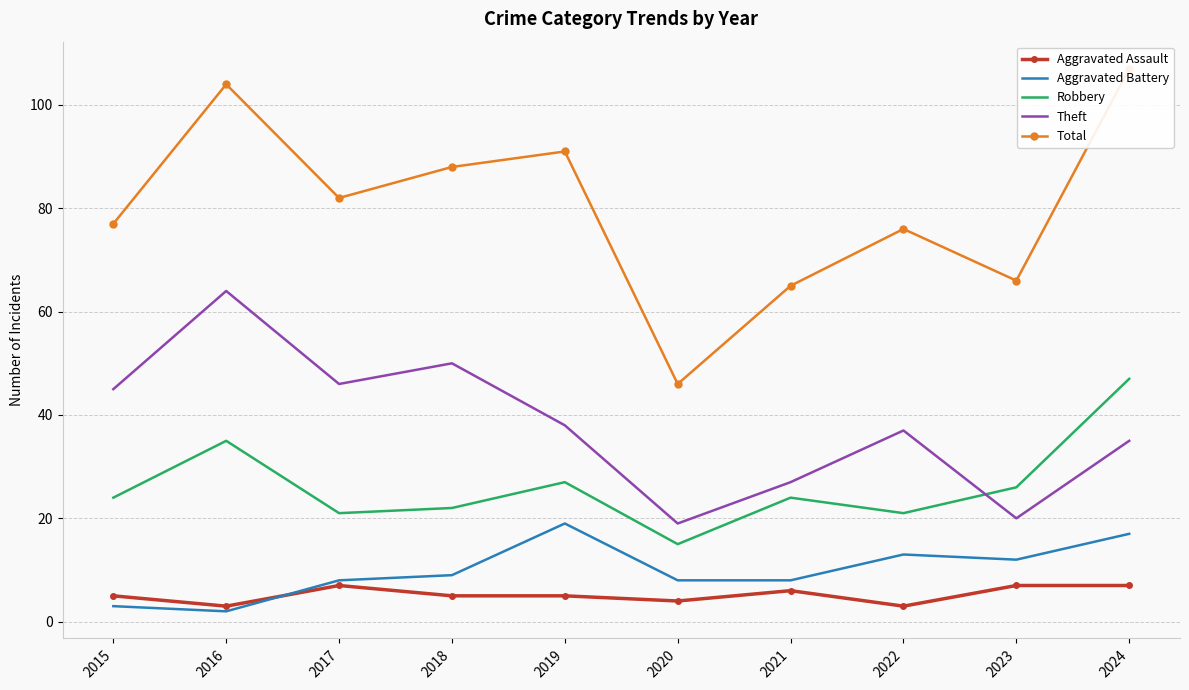

Reading left to right, transcribe all the data shown in this chart.

Aggravated Assault: 5	3	7	5	5	4	6	3	7	7
Aggravated Battery: 3	2	8	9	19	8	8	13	12	17
Robbery: 24	35	21	22	27	15	24	21	26	47
Theft: 45	64	46	50	38	19	27	37	20	35
Total: 77	104	82	88	91	46	65	76	66	107